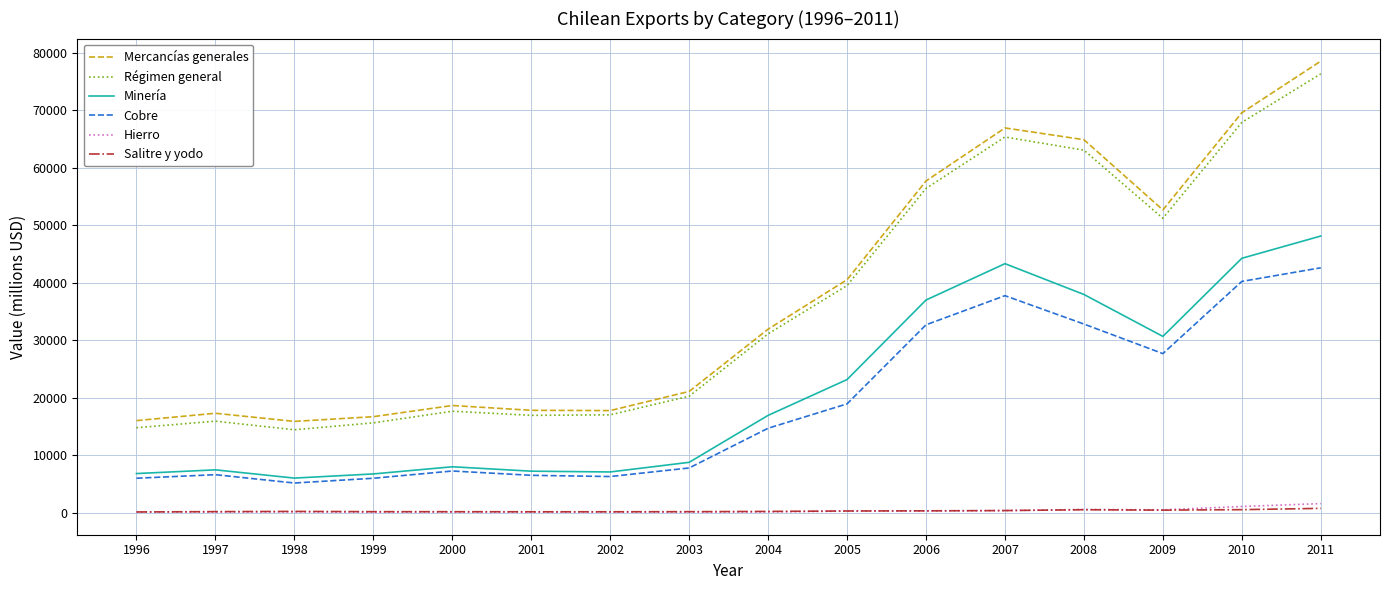

Which series has the largest range (max minus min)?

Mercancías generales